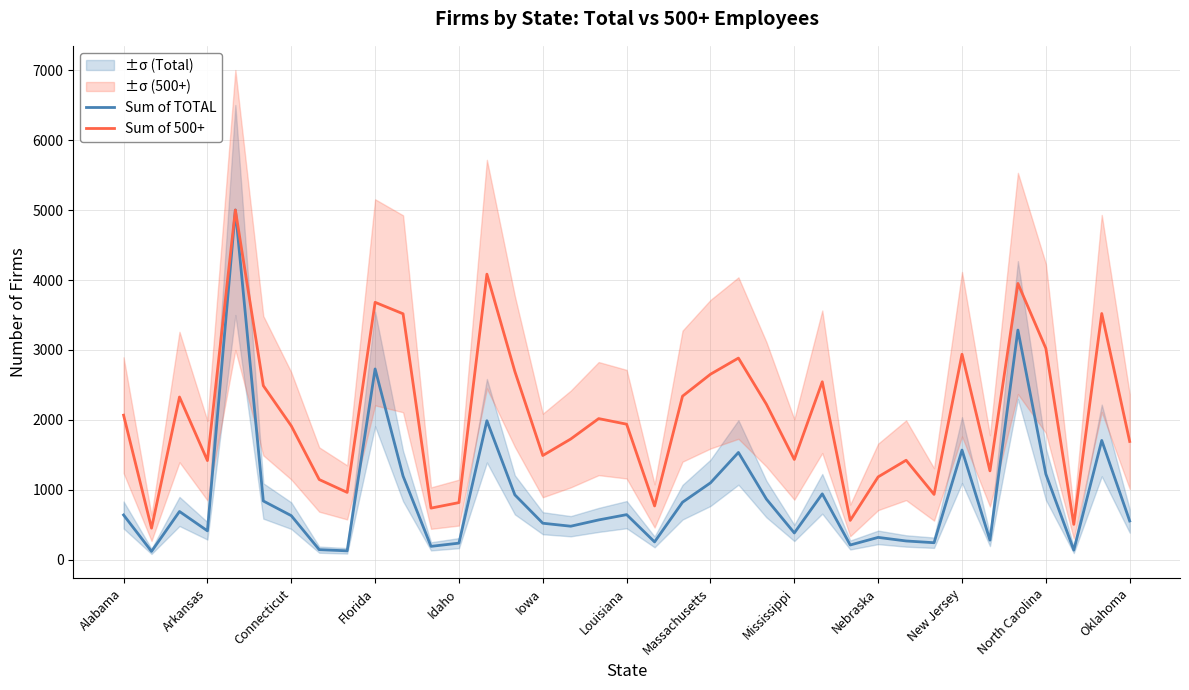

What is the total value across all series at 23?

3095.9